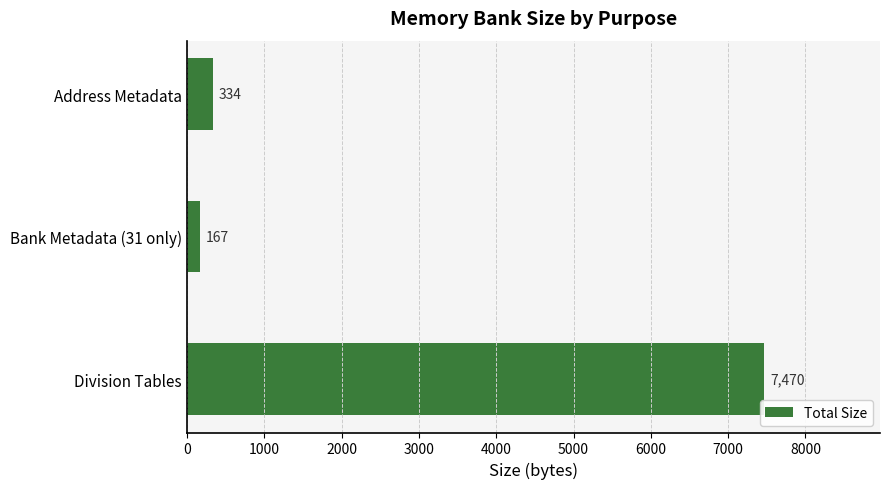

Reading bottom to top, extract all data points from this chart.

Division Tables=7470	Bank Metadata (31 only)=167	Address Metadata=334